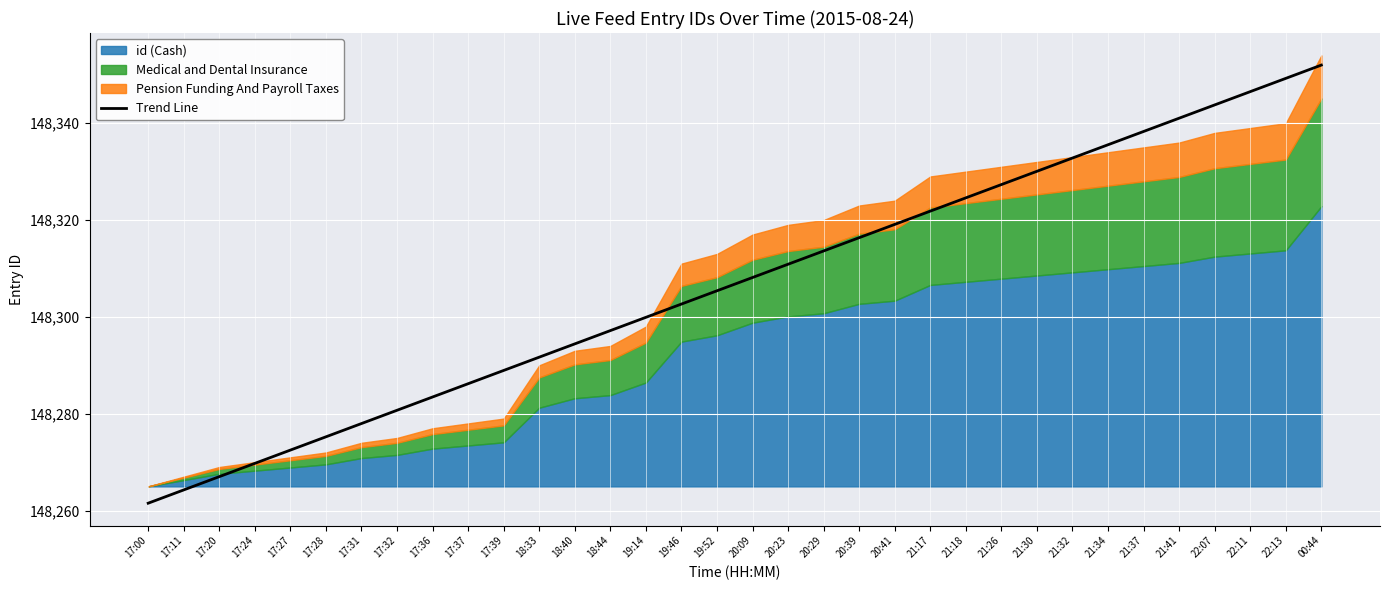

Which label corresponds to the largest value in the chart?

00:44